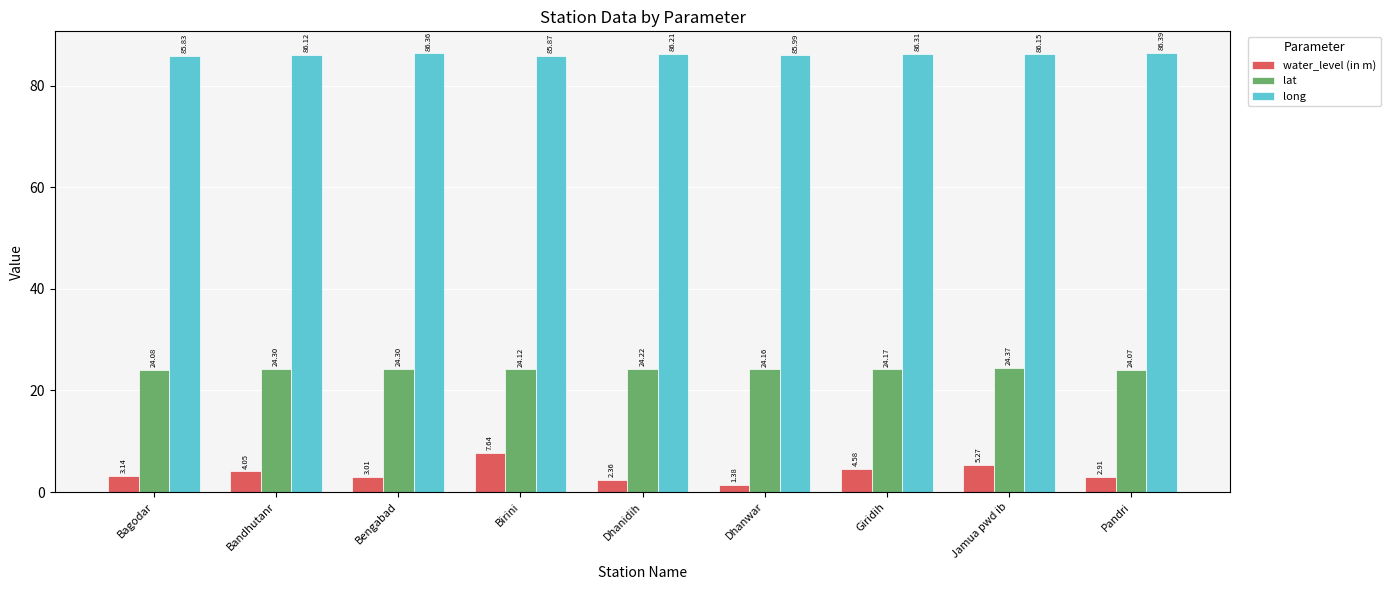

Which category has the lowest value in the water_level (in m) series?

Dhanwar